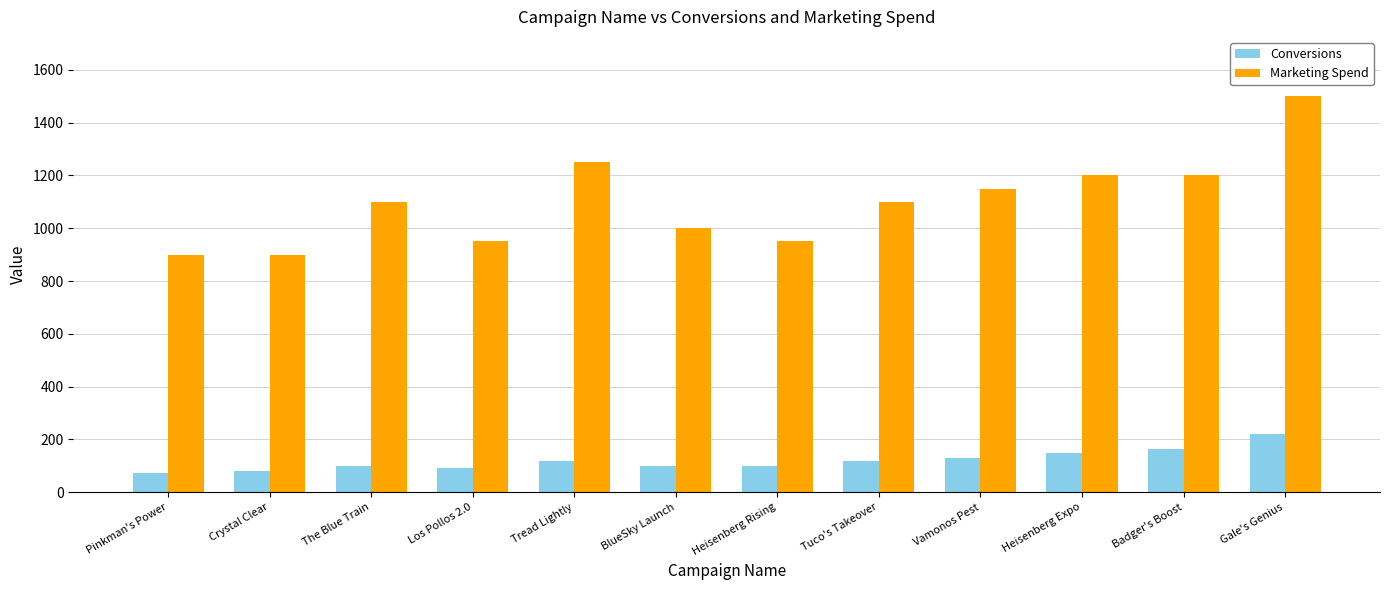

The Conversions series shows 120 at Tread Lightly. True or false?

True